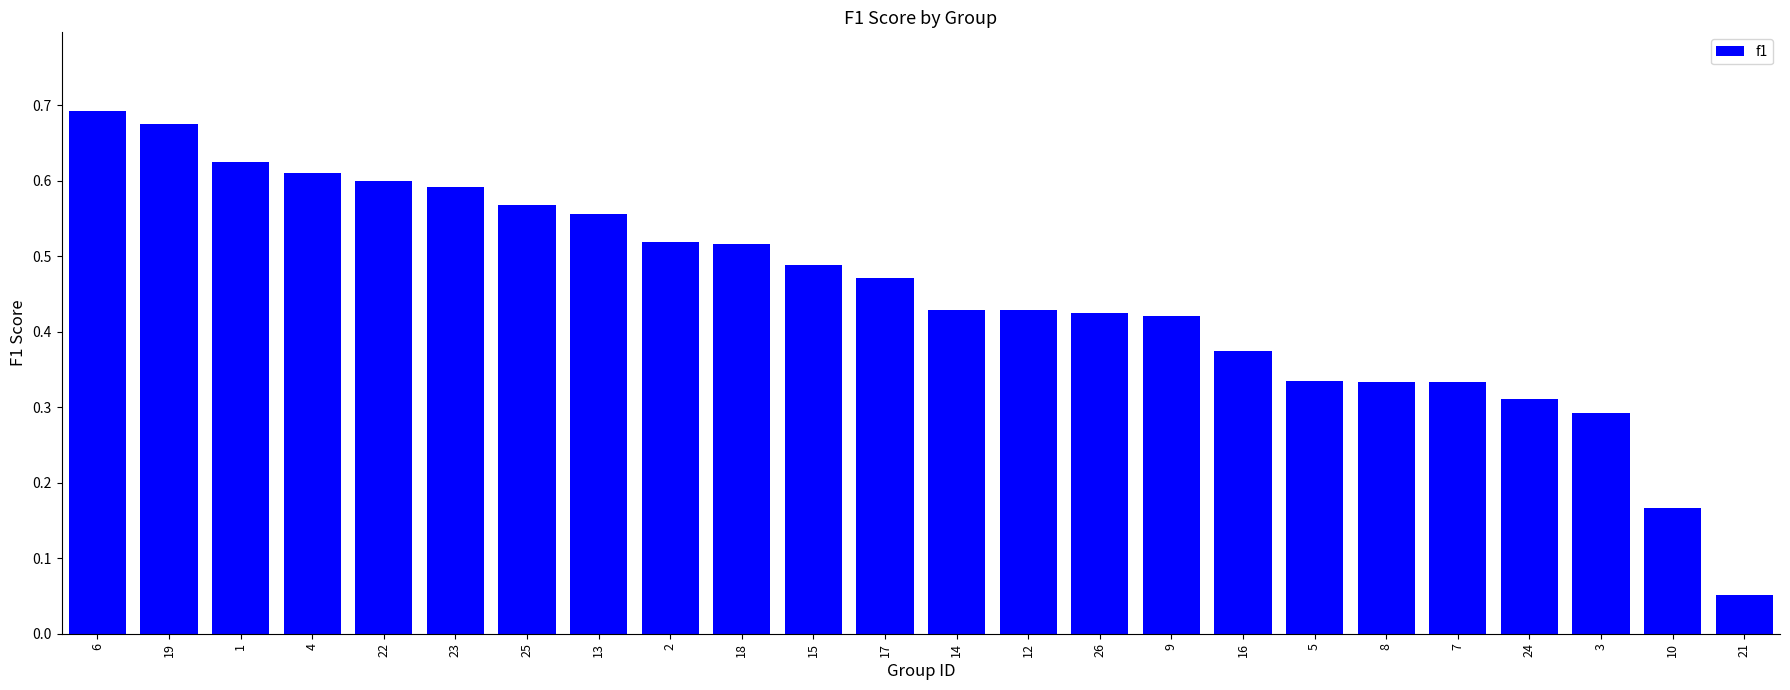

Between 5 and 6, which is larger?

6